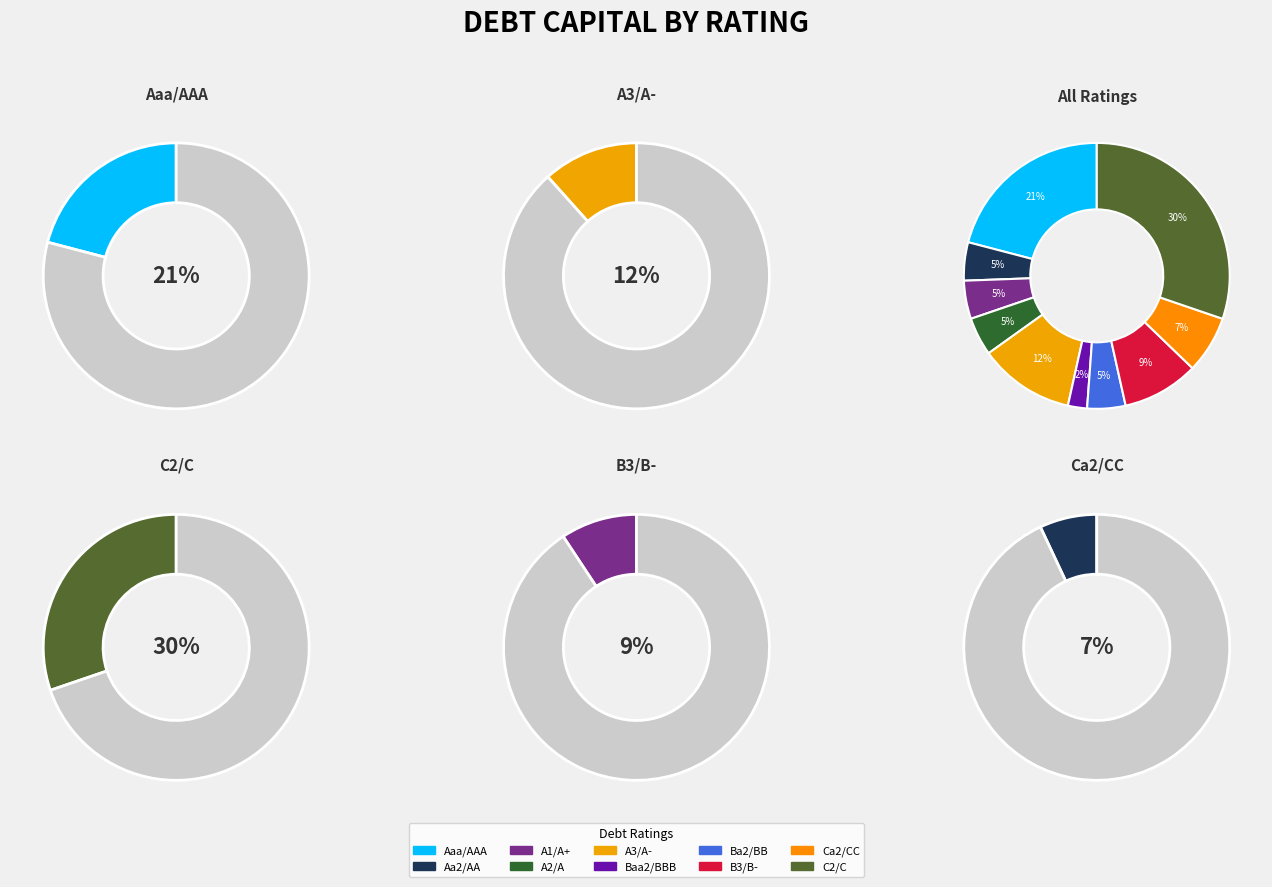

To the nearest percent, what percentage of the pie is A2/A?

5%